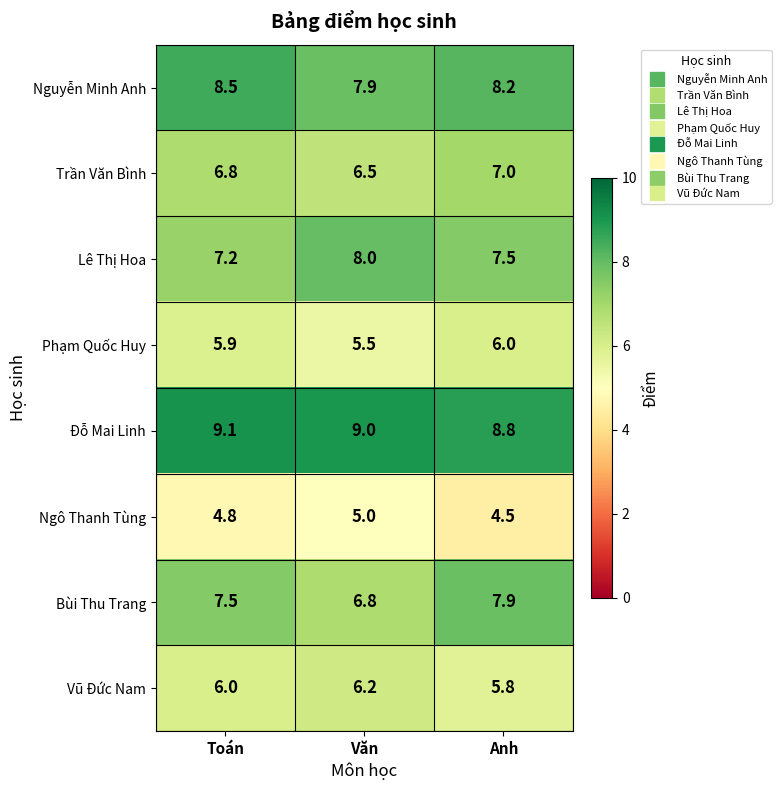

True or false: Lê Thị Hoa has a value of 7.2 at Toán.

True